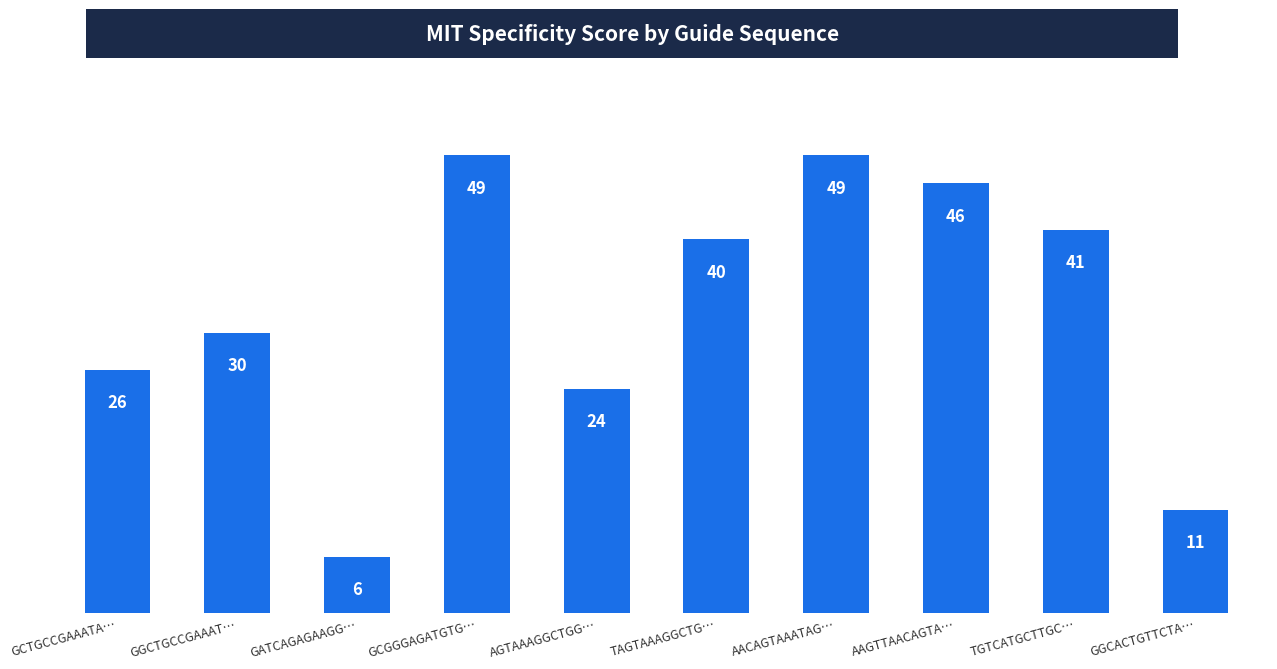

What position from the left is GGCACTGTTCTA…?

10